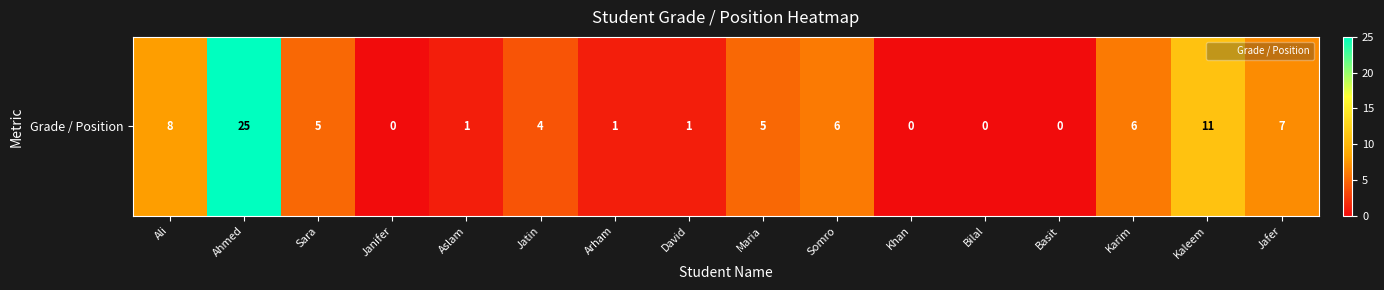

Where does the data first go above 5?

Ali